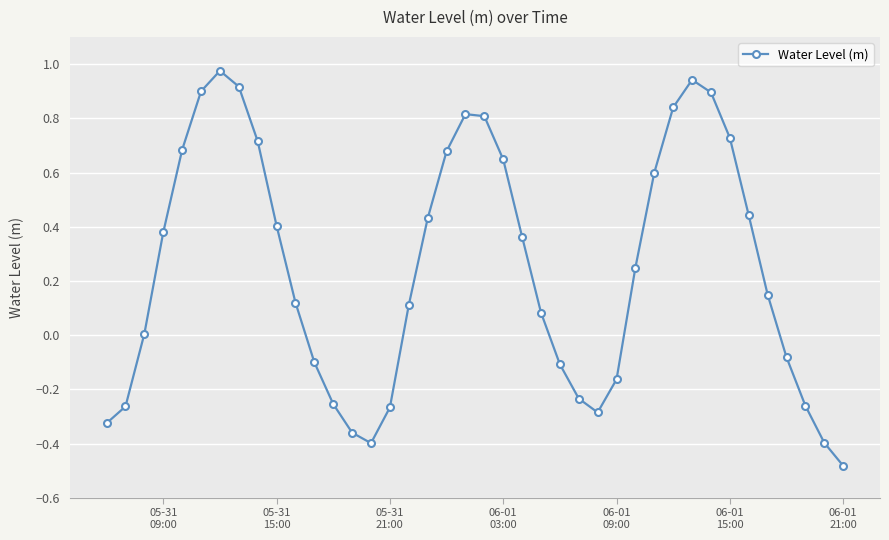

What is the sum of all values?

9.9